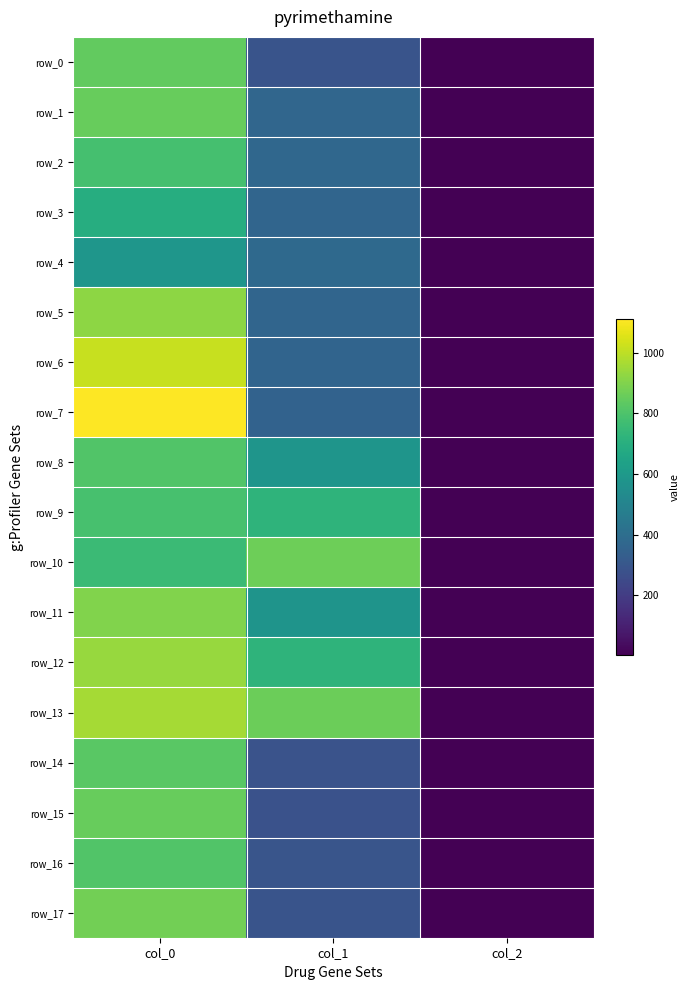

Which category has the lowest value in the row_13 series?

col_2